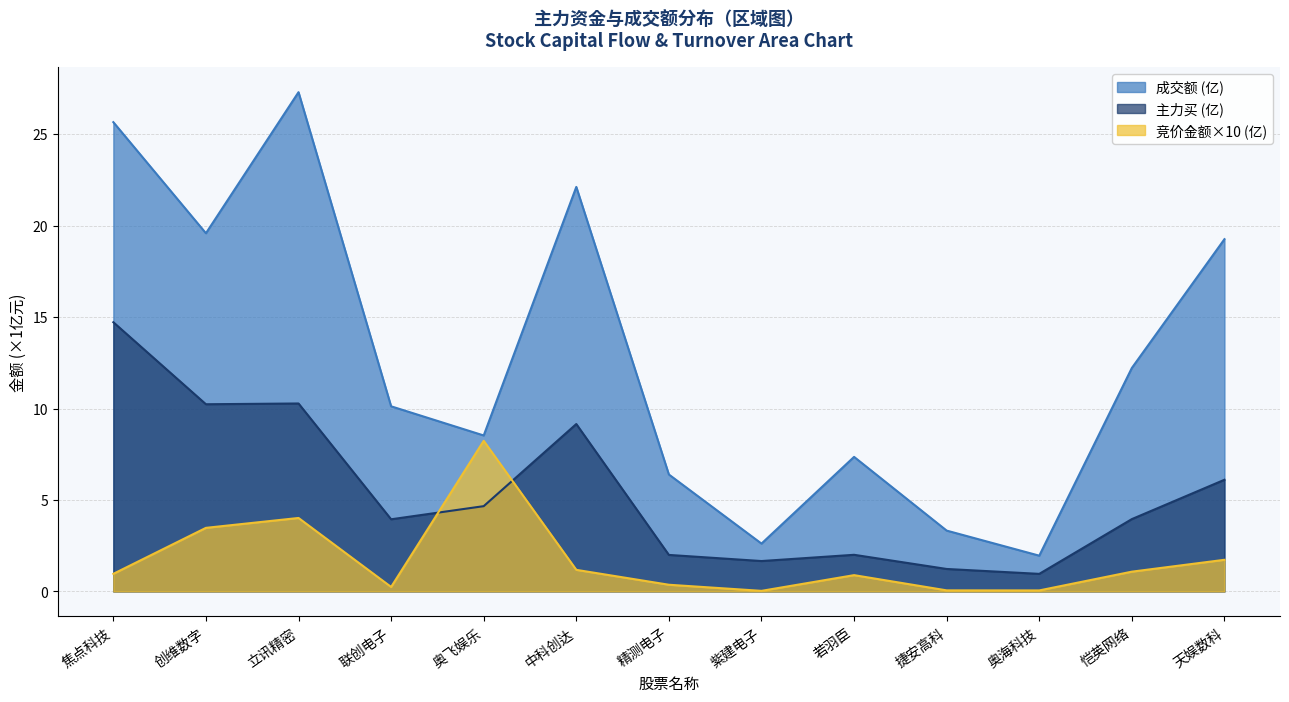

At which category does 成交额 reach its first local peak?

立讯精密